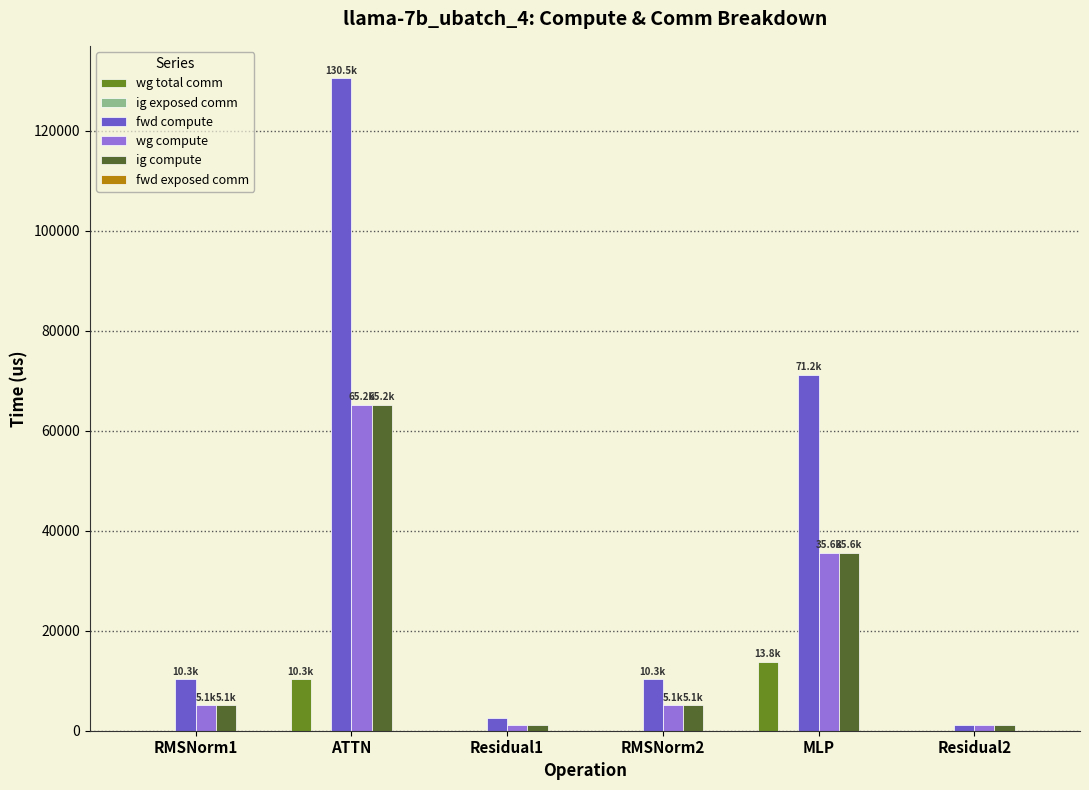

What is the average value of the ig compute series?

18927.9